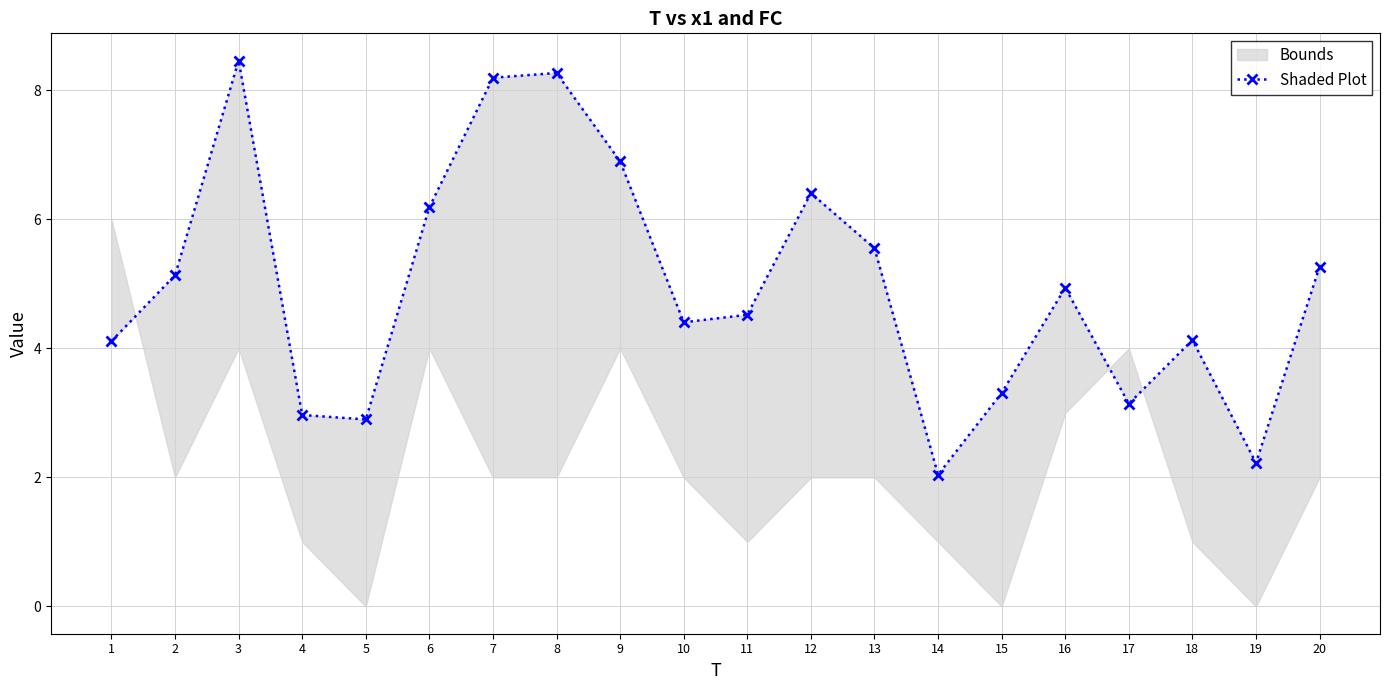

What is the value of the 5th point from the left?

2.9